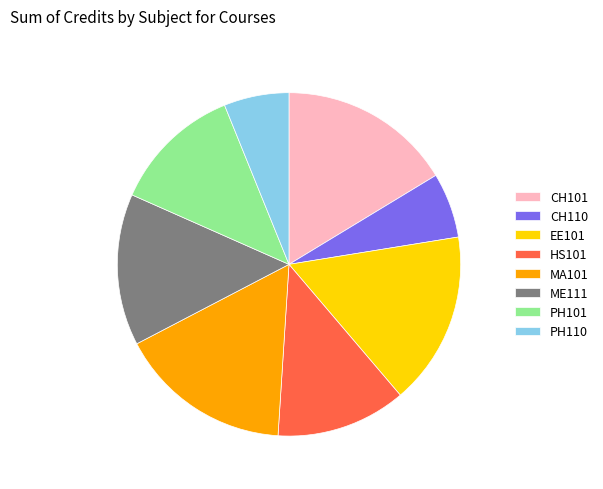

Do MA101 and HS101 together represent more than half of the pie?

No